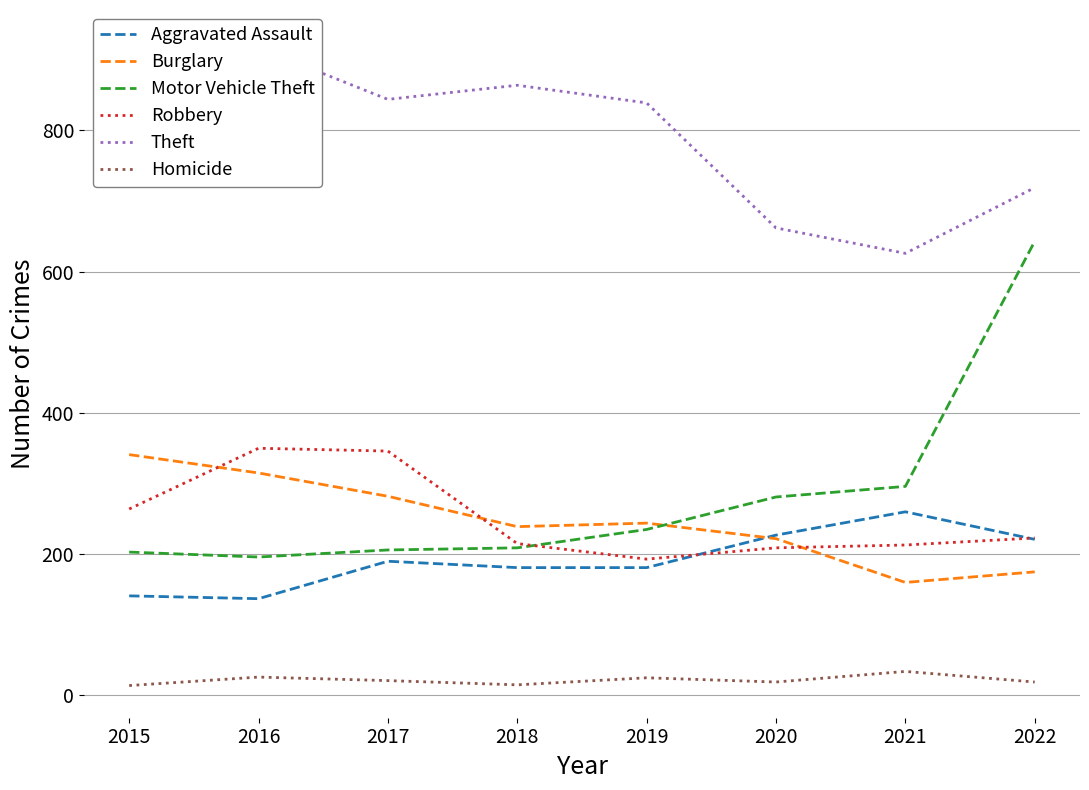

Is this an area chart (filled region under the line)?

No